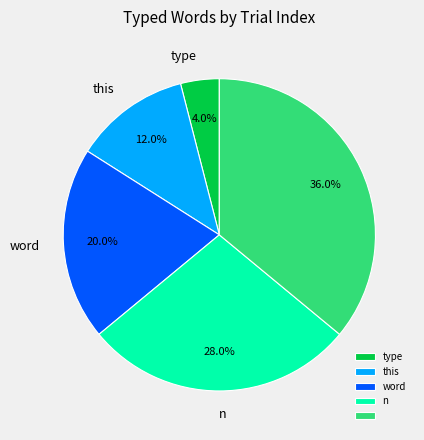

Count the number of slices in the pie.

5